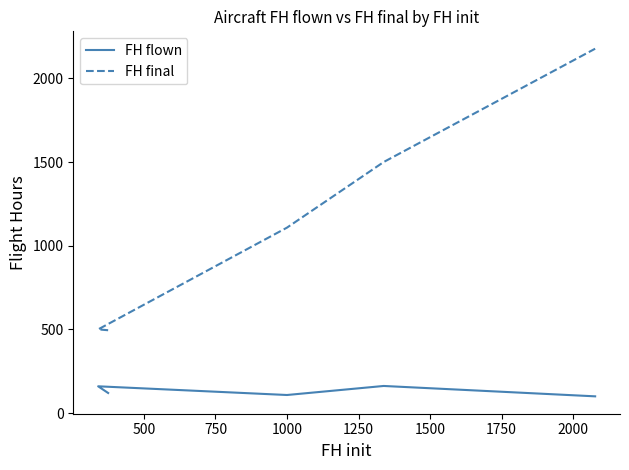

How many values in the FH final series are below 1108?

2